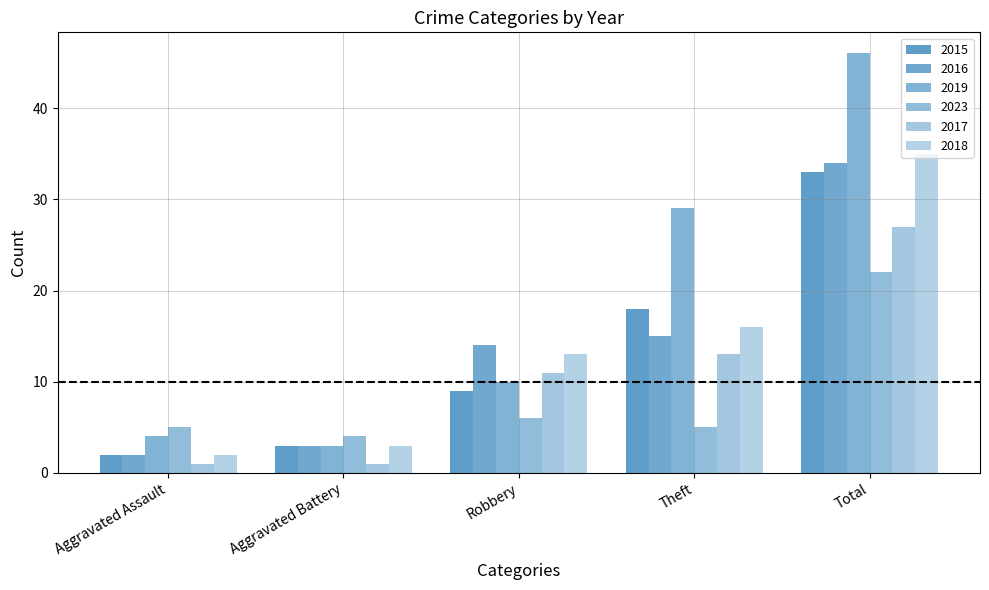

Reading left to right, list all the values displayed in this chart.

2015: 2	3	9	18	33
2016: 2	3	14	15	34
2019: 4	3	10	29	46
2023: 5	4	6	5	22
2017: 1	1	11	13	27
2018: 2	3	13	16	35